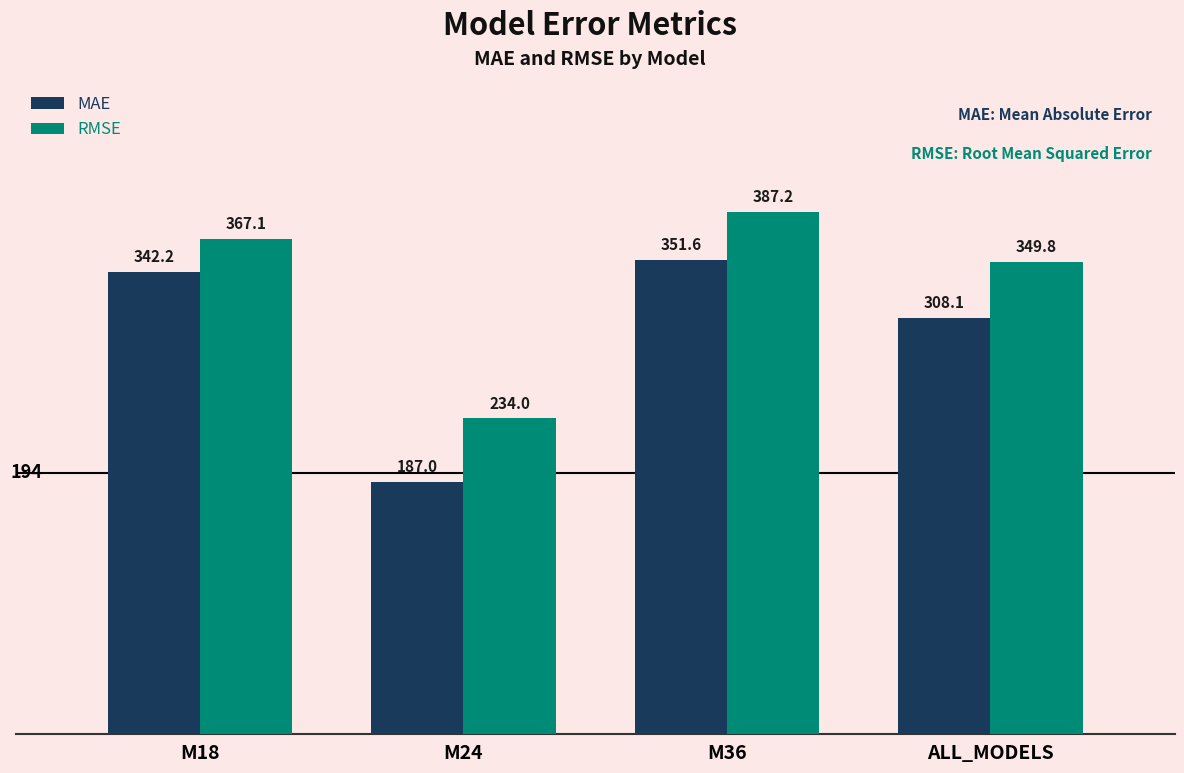

Are the bars grouped side by side (vs. stacked)?

Yes